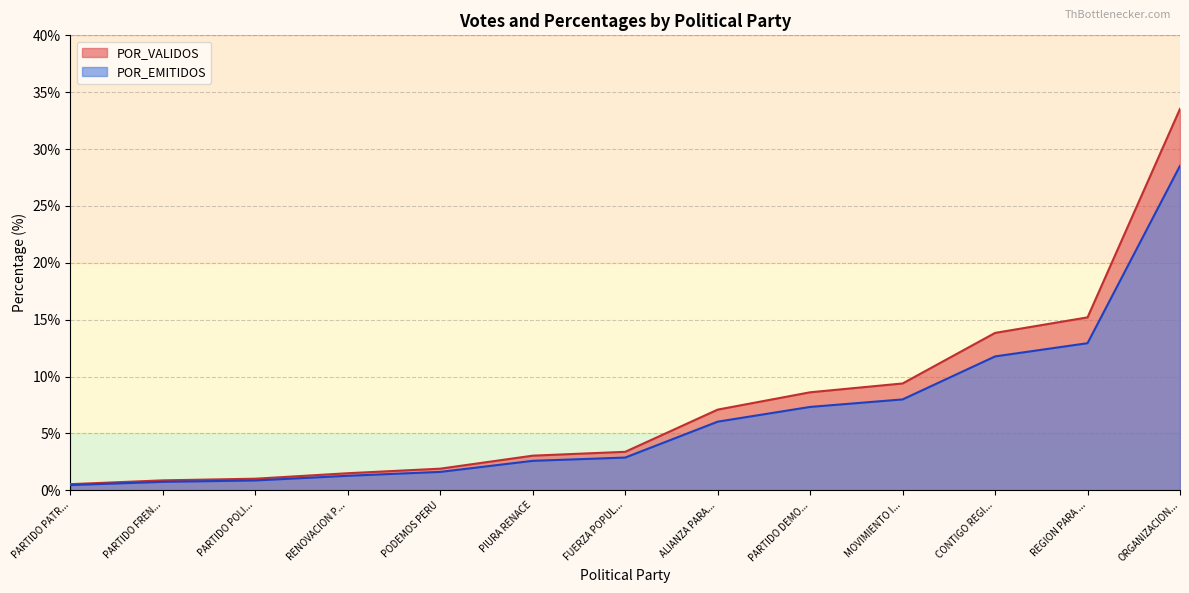

True or false: POR_VALIDOS and TOTAL_VOTOS intersect in this chart.

False